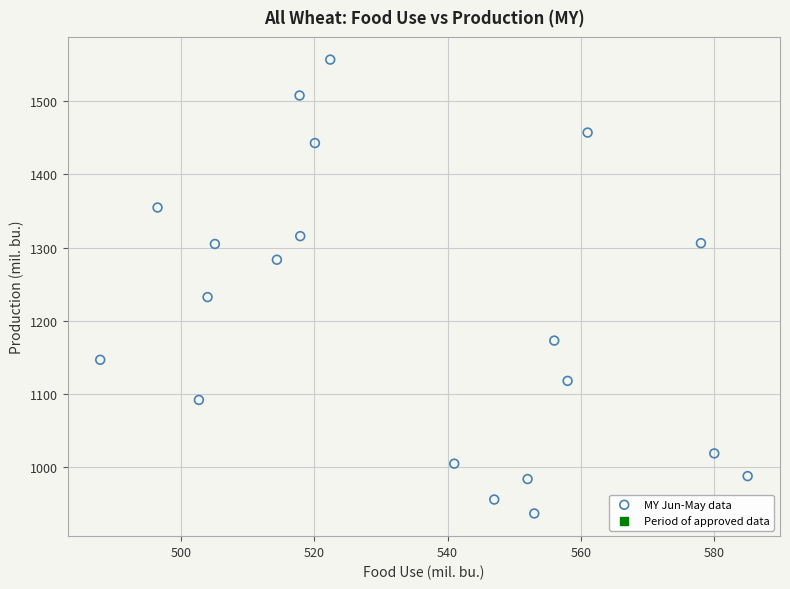

What Y value in the scatter plot is closest to 1246?

1232.4